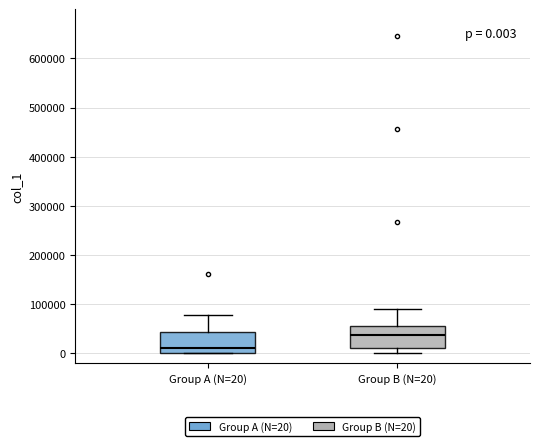

Which box's median line is the lowest?

Group A (N=20)